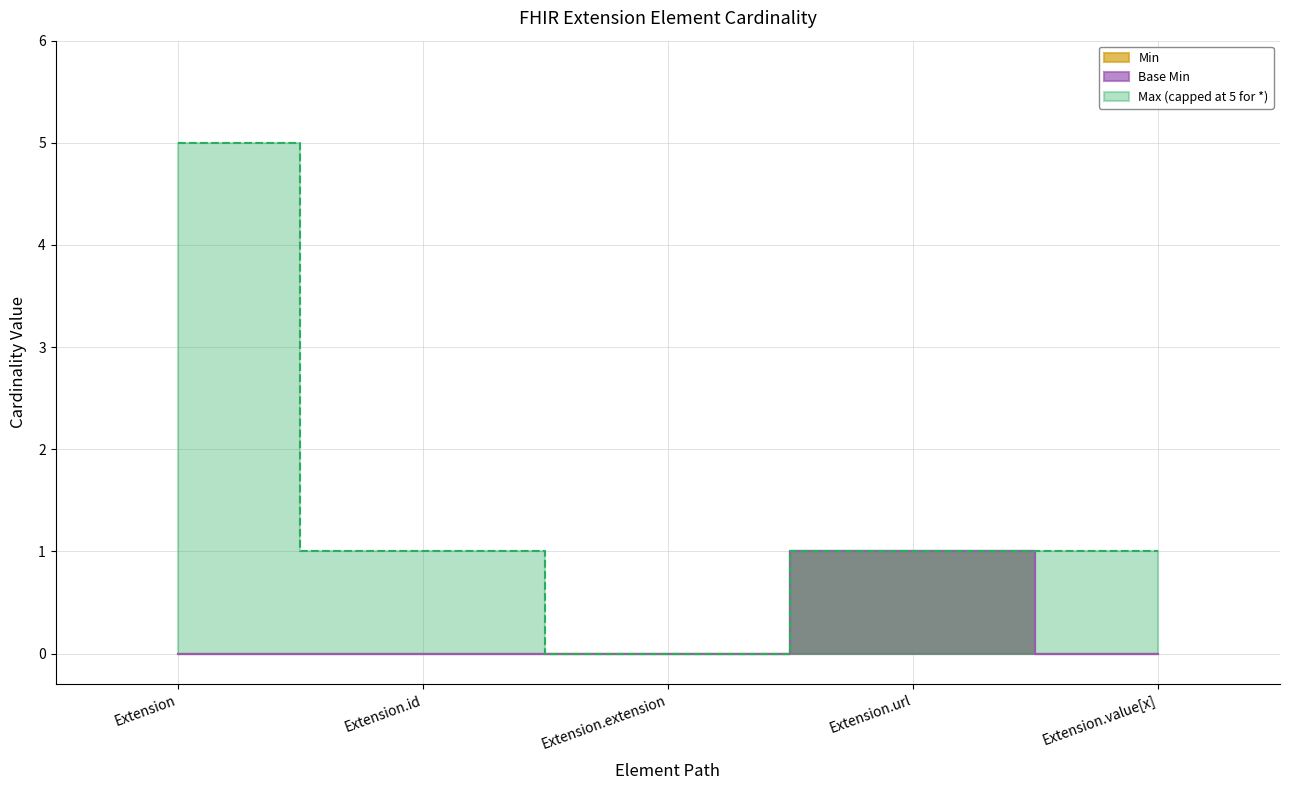

Does the chart display data point markers on the line(s)?

No